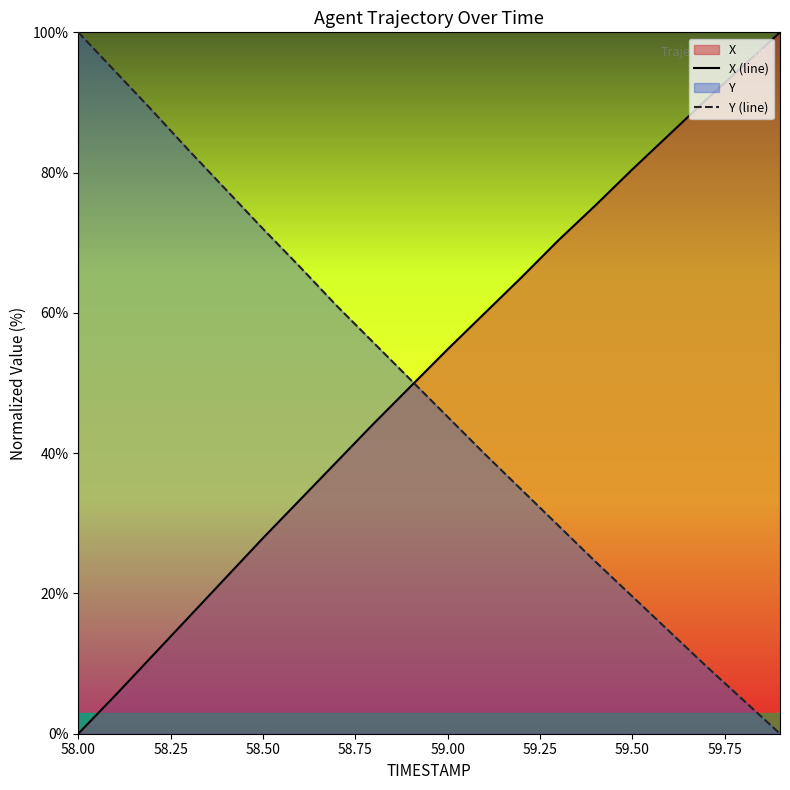

How many values in the Y (line) series exceed 50?

10